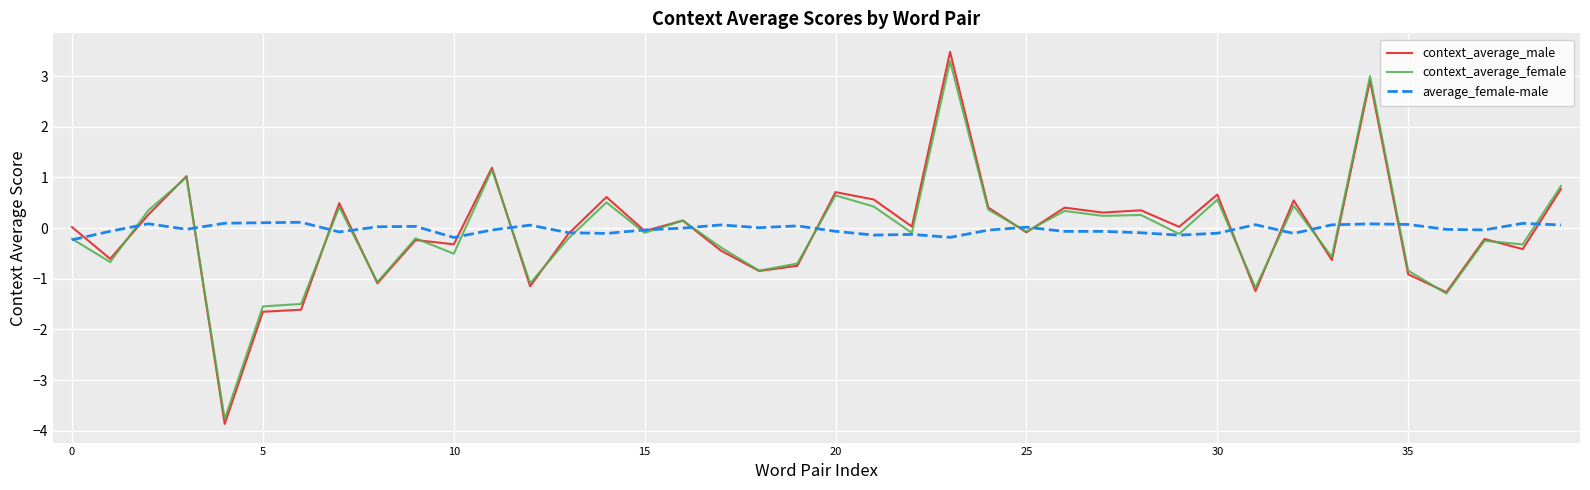

What is the maximum value for context_average_female?

3.3